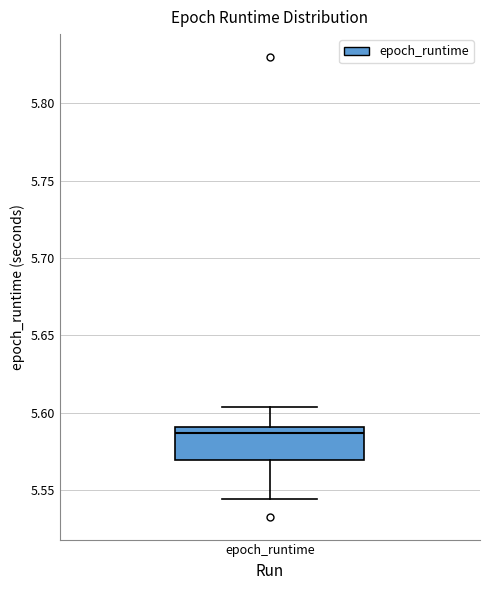

Read this box plot against the y-axis: the position of the median line, the range covered by the box, and the ends of both whiskers. The values are not printed on the chart, so give them approximately, as read against the axis.

median 5.585, box 5.570 to 5.590, whiskers 5.545 to 5.605